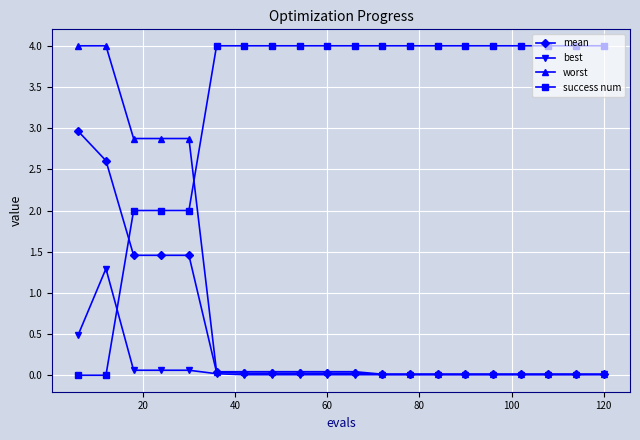

How many times do best and success num cross each other?

1